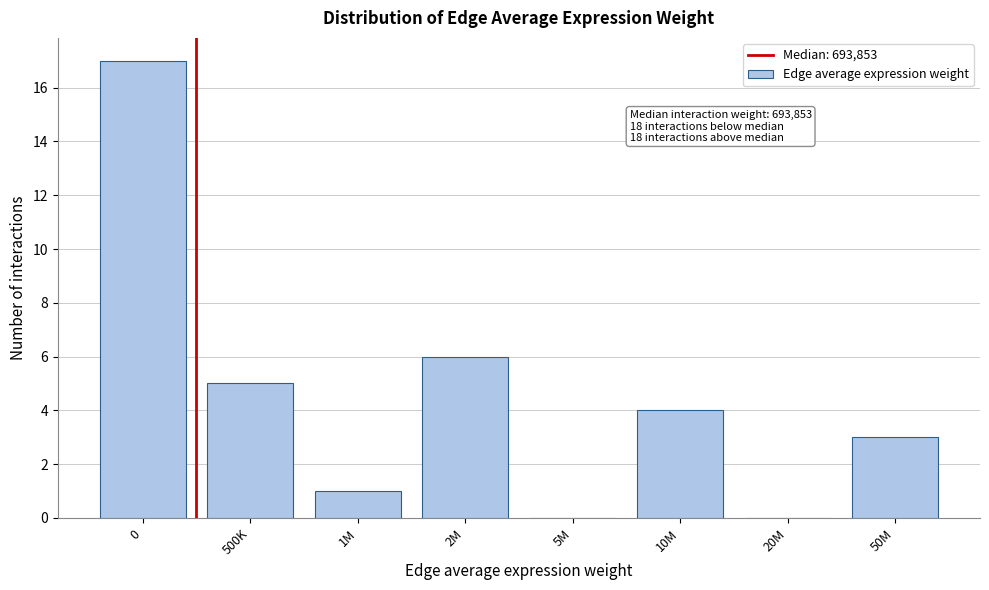

Reading left to right, list all the values displayed in this chart.

0=17	500K=5	1M=1	2M=6	5M=0	10M=4	20M=0	50M=3